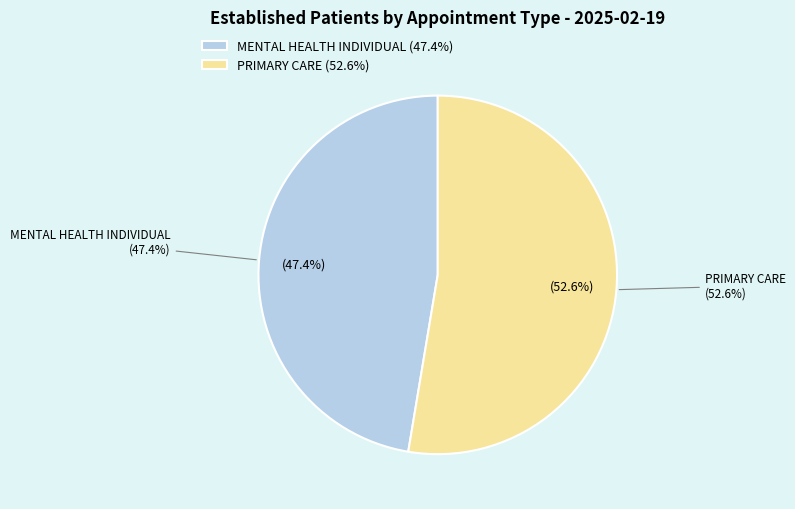

To the nearest percent, what portion does MENTAL HEALTH INDIVIDUAL represent?

47%